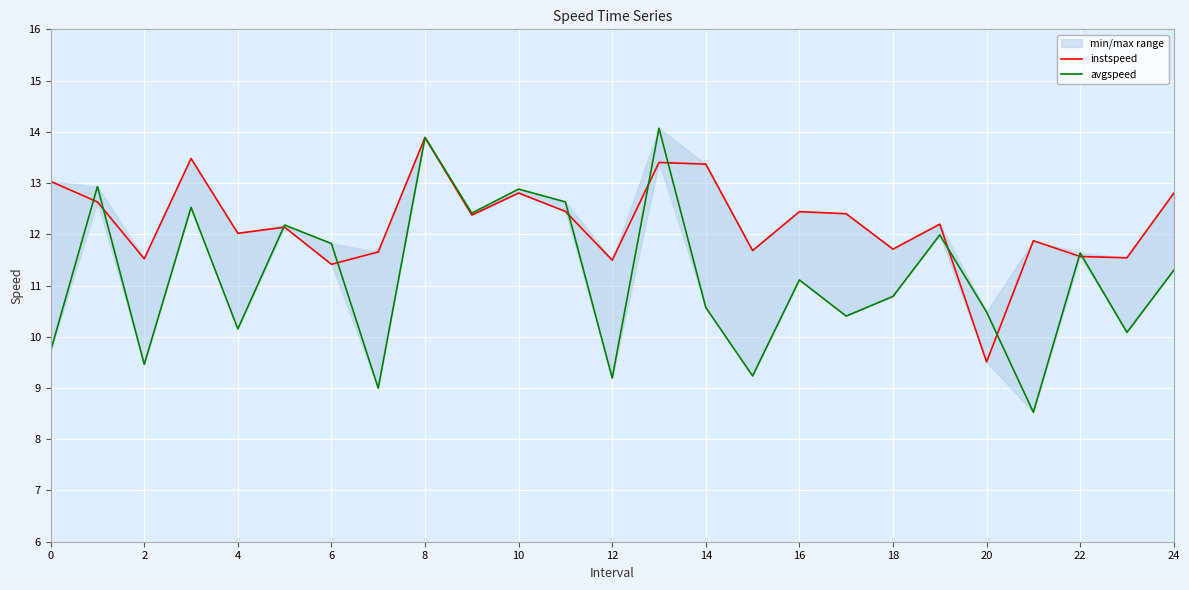

Reading left to right, transcribe all the data shown in this chart.

instspeed: 13.0	12.6	11.5	13.5	12.0	12.1	11.4	11.7	13.9	12.4	12.8	12.4	11.5	13.4	13.4	11.7	12.4	12.4	11.7	12.2	9.5	11.9	11.6	11.5	12.8
avgspeed: 9.7	12.9	9.5	12.5	10.2	12.2	11.8	9.0	13.9	12.4	12.9	12.6	9.2	14.1	10.6	9.2	11.1	10.4	10.8	12.0	10.5	8.5	11.6	10.1	11.3